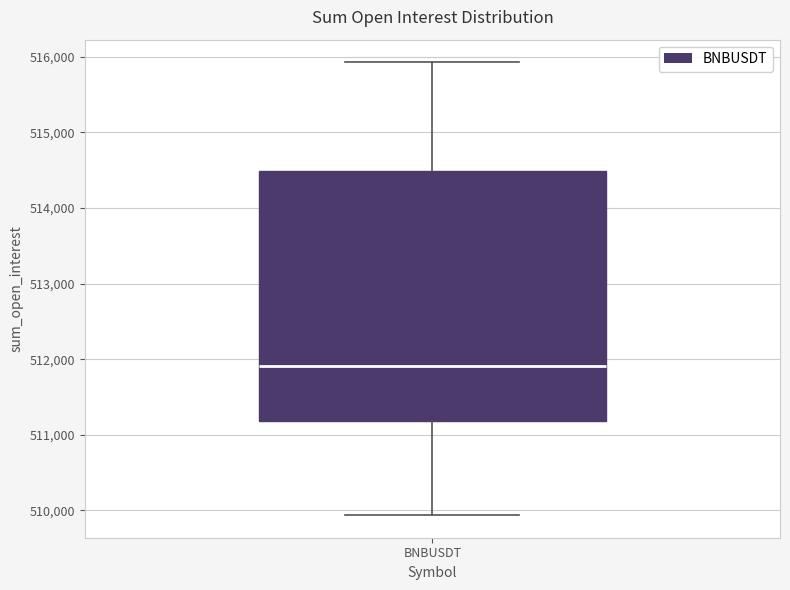

Read this box plot against the y-axis: the position of the median line, the range covered by the box, and the ends of both whiskers. The values are not printed on the chart, so give them approximately, as read against the axis.

median 511900, box 511200 to 514500, whiskers 509900 to 515900